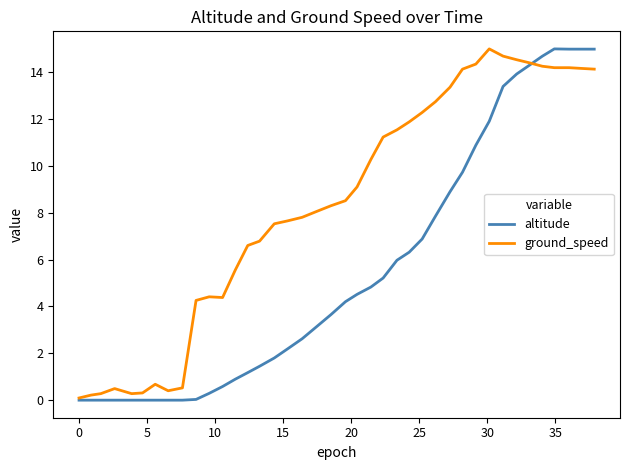

What is the maximum value for altitude?

15.0